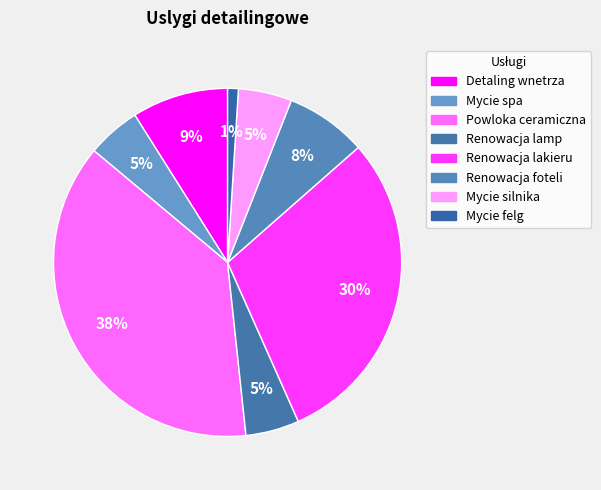

Count the number of slices in the pie.

8